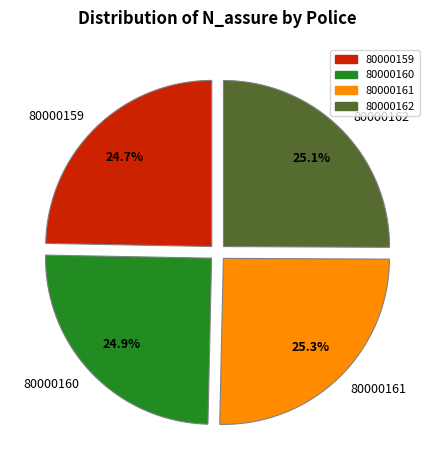

The 80000162 slice represents 25% of the pie. True or false?

True